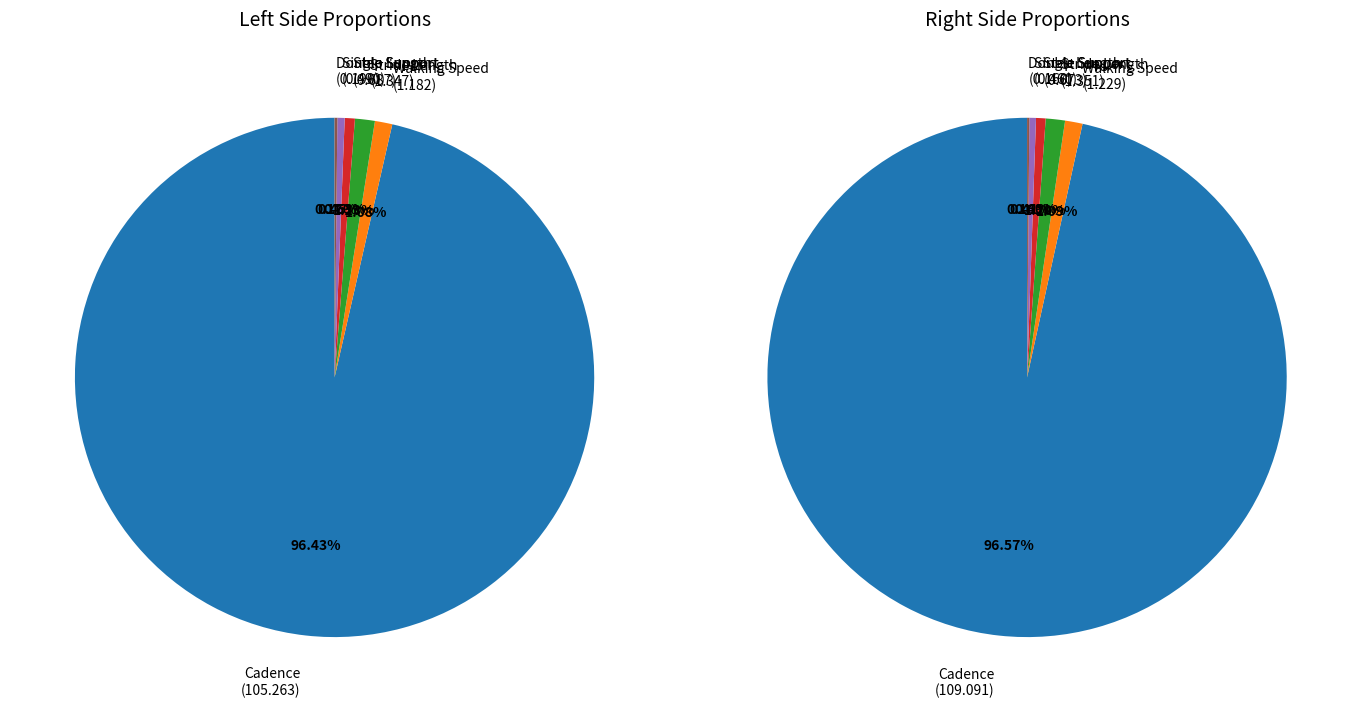

Rank the series by their average value, from lowest to highest.

Left, Right